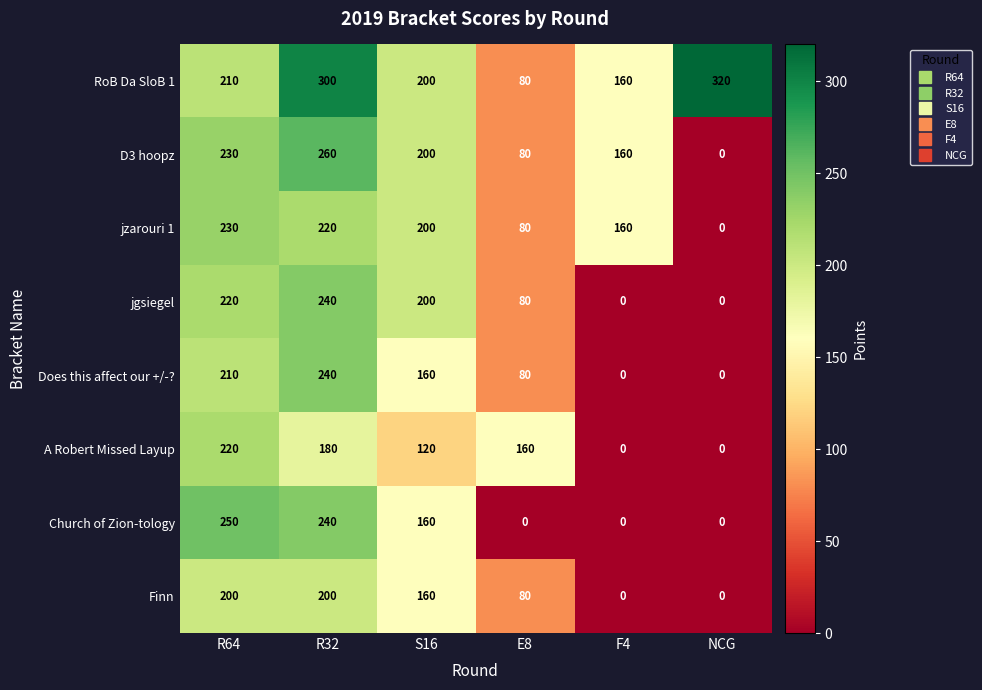

Count the number of data series in this chart.

8